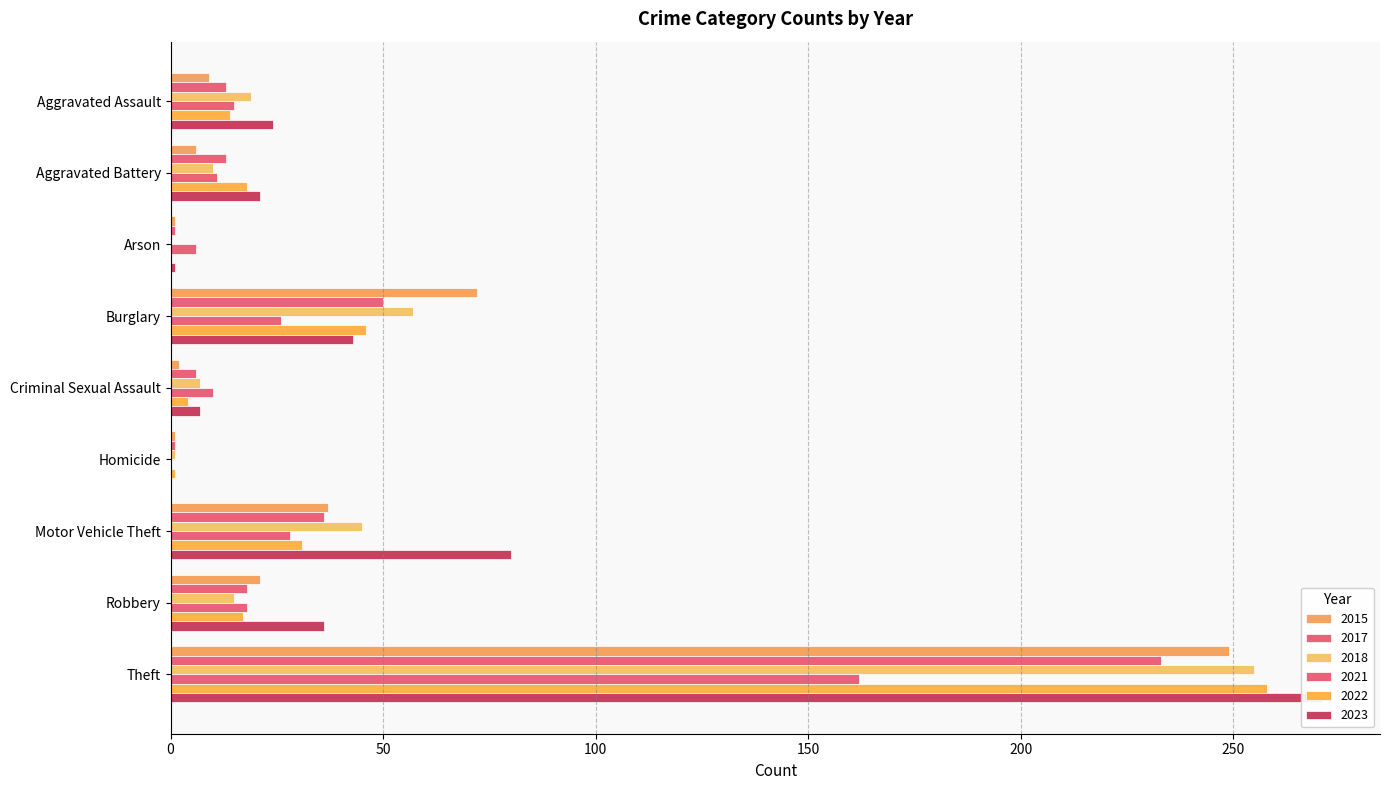

At which label does 2017 reach its peak?

Theft